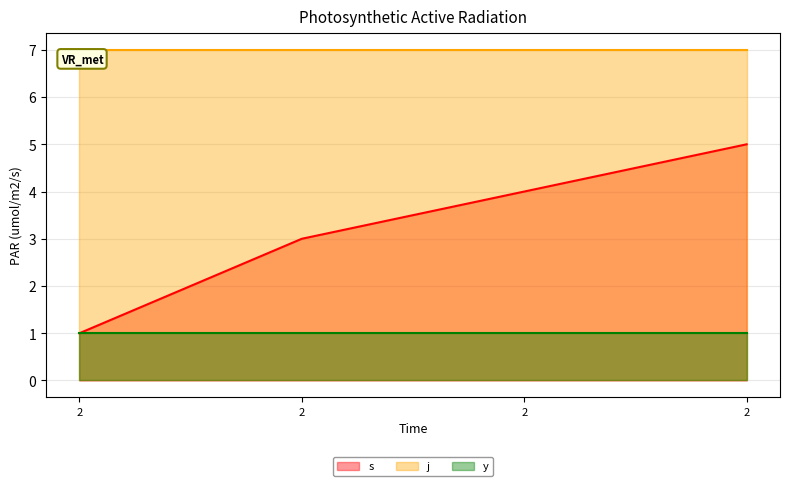

What is the difference between the second highest and second lowest values in the s series?

1